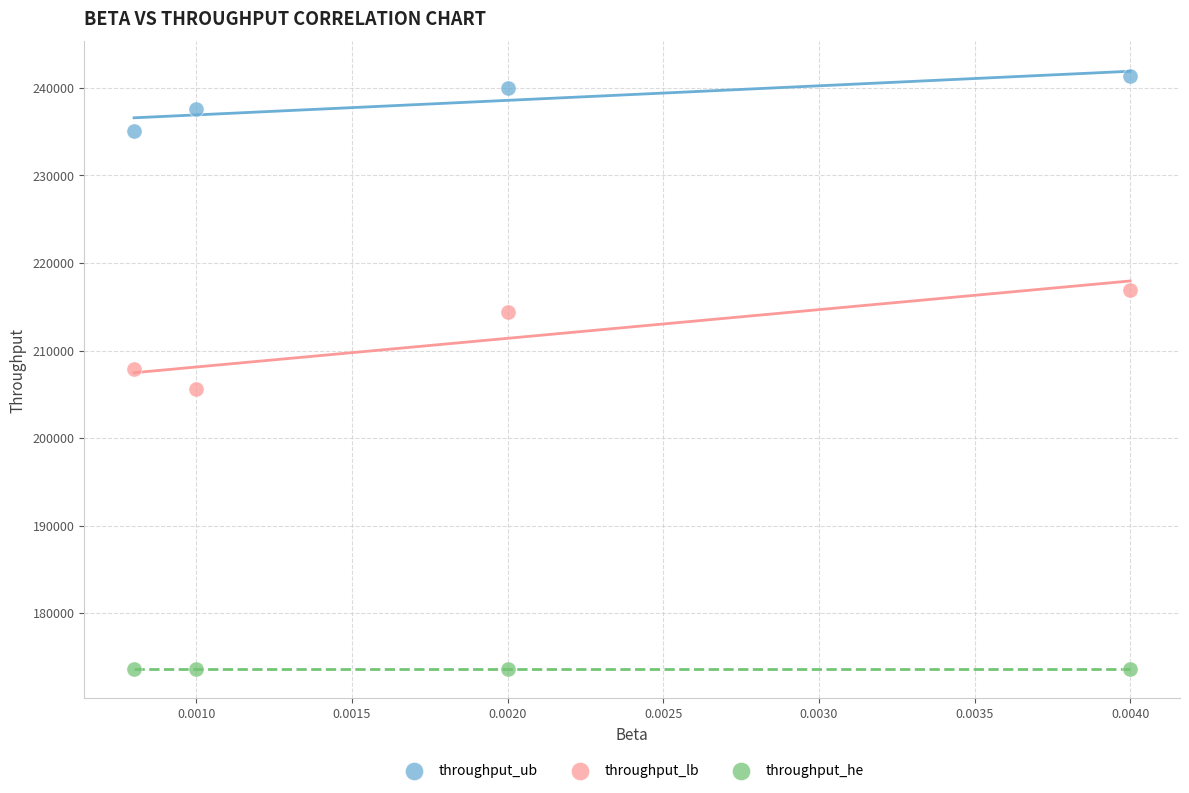

Which series contains the highest Y value?

throughput_ub